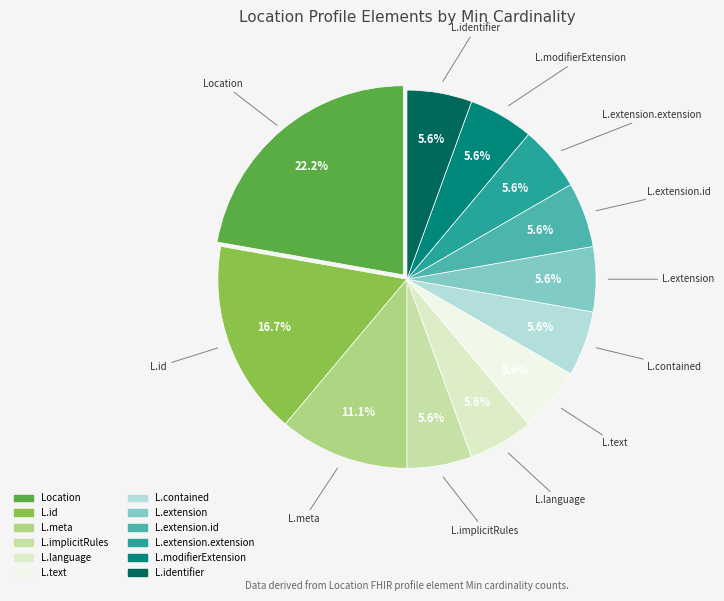

Which slice is the largest?

Location